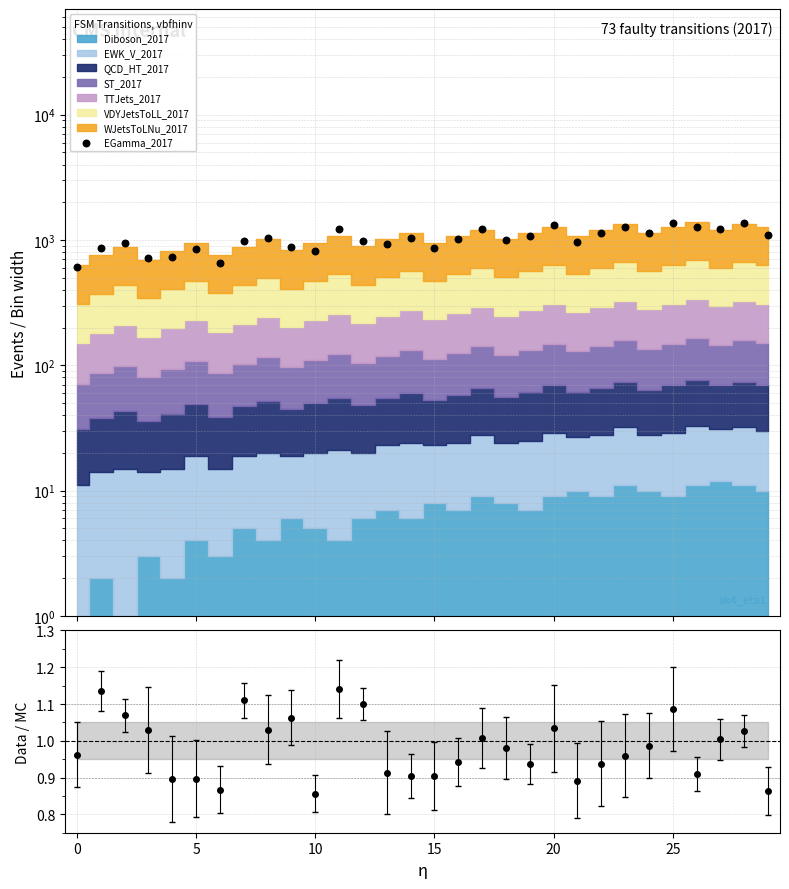

Which has a higher value, 29 or 8?

29